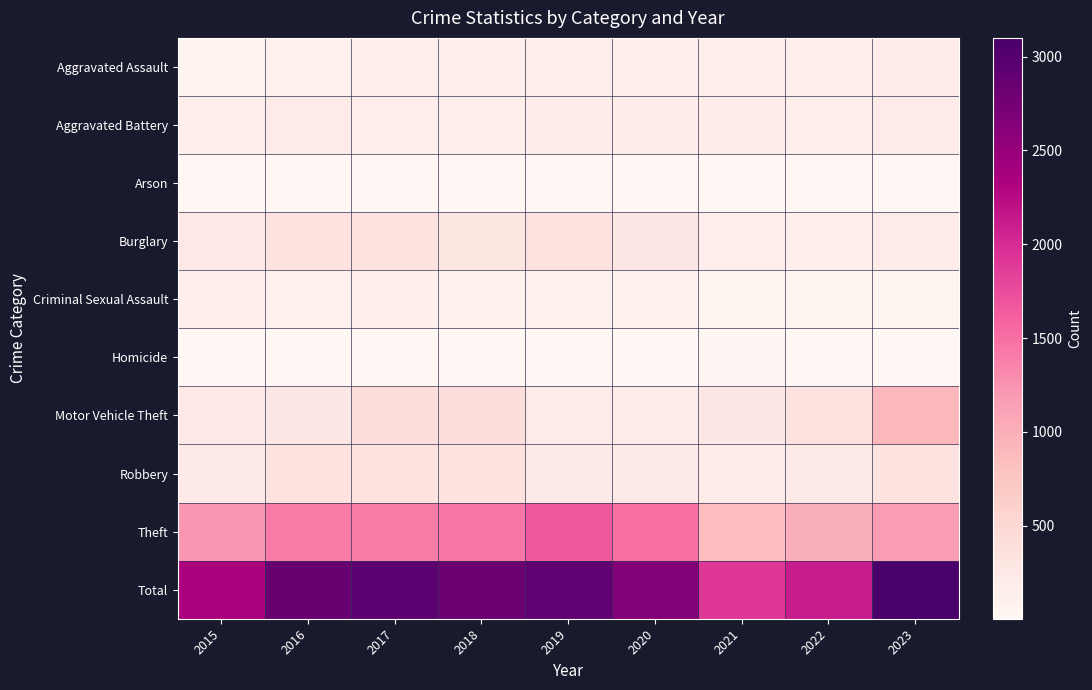

Which series changed the most between 2018 and 2019?

Theft